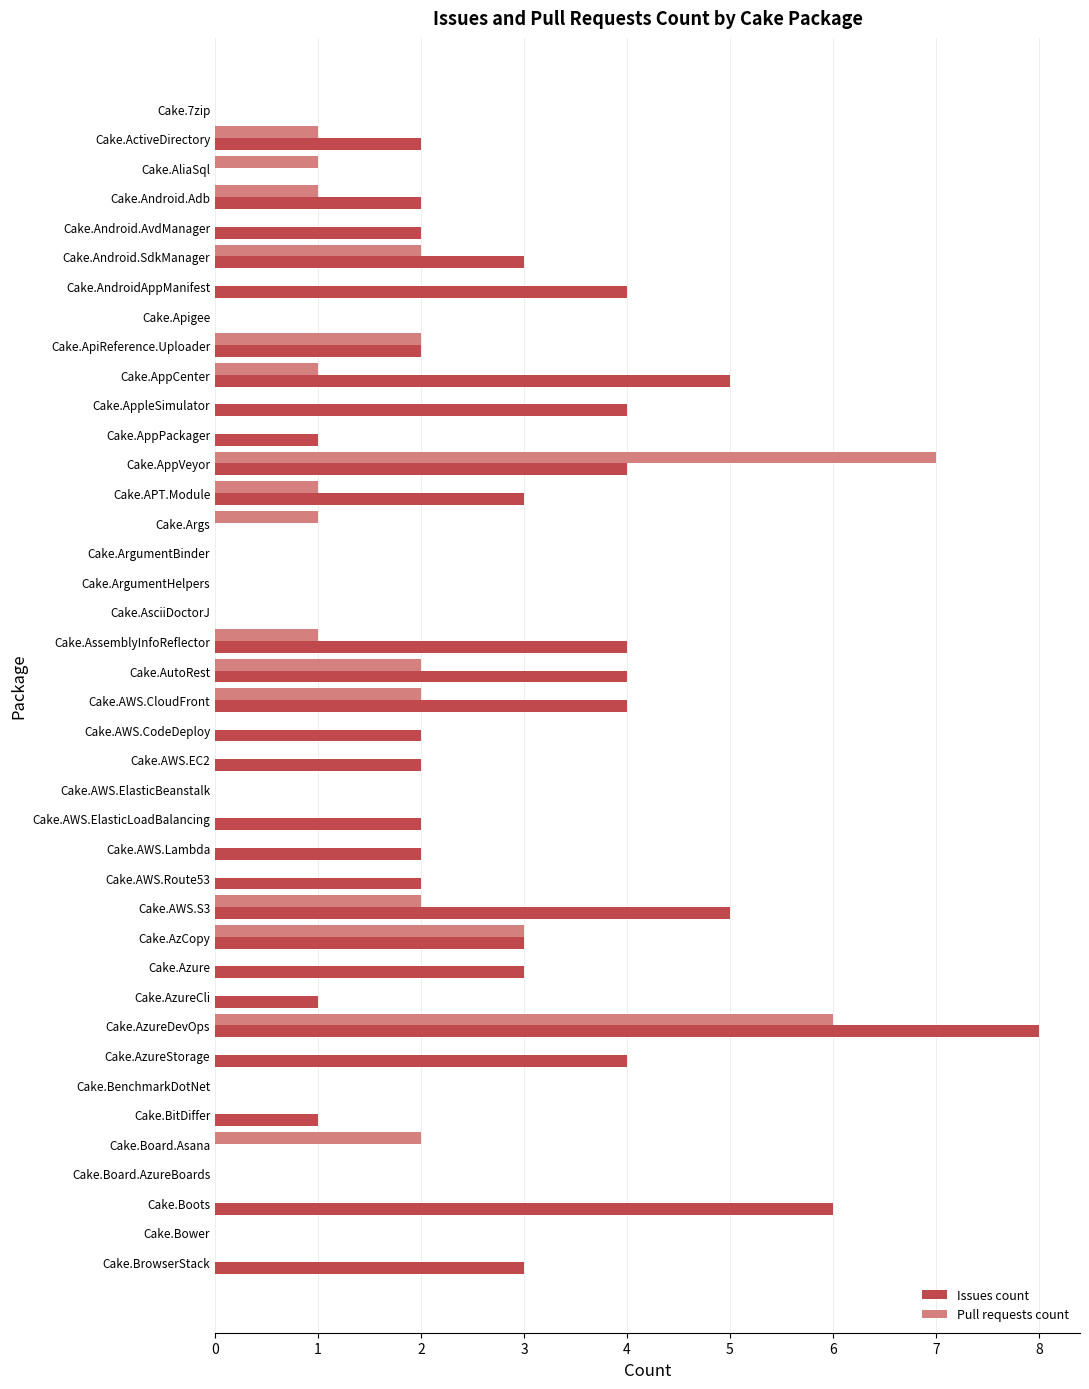

Between Cake.ActiveDirectory and Cake.AliaSql, which series saw the biggest shift?

Issues count